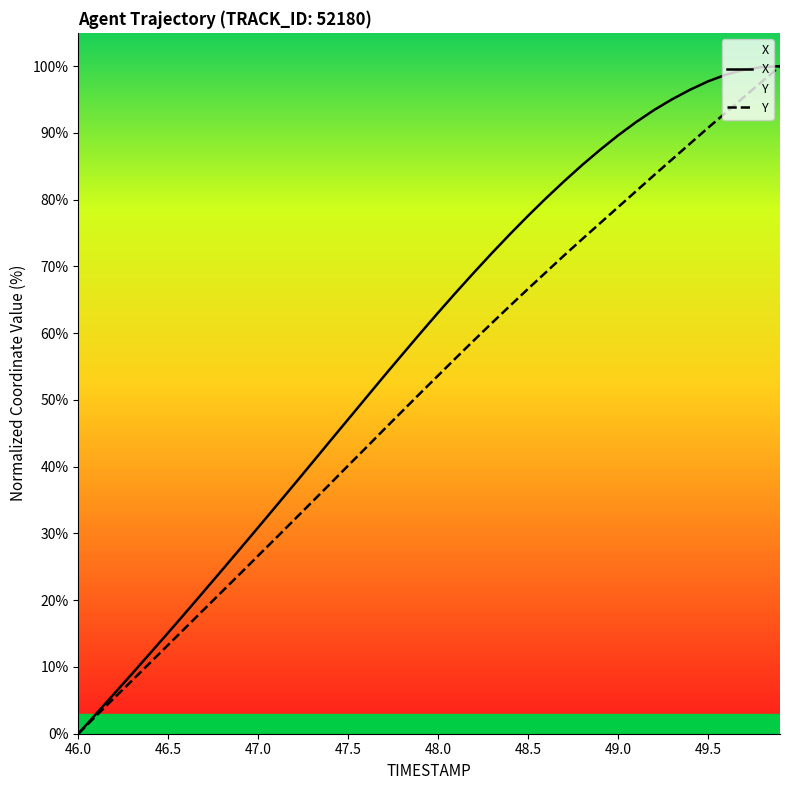

What is the spread (max minus min) of values at 47.5?

6.9